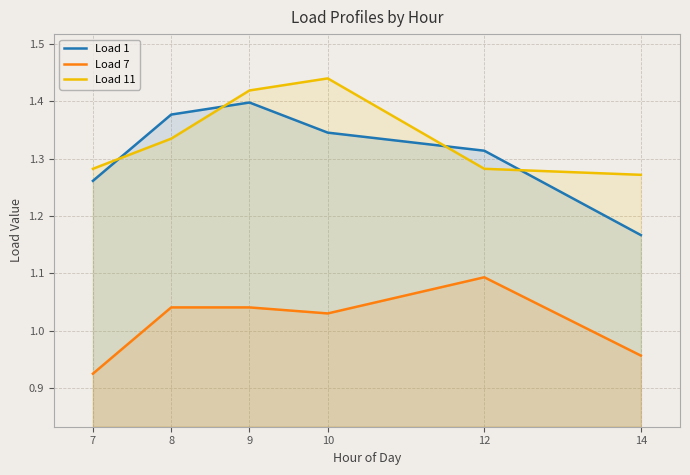

Does the chart display data point markers on the line(s)?

No